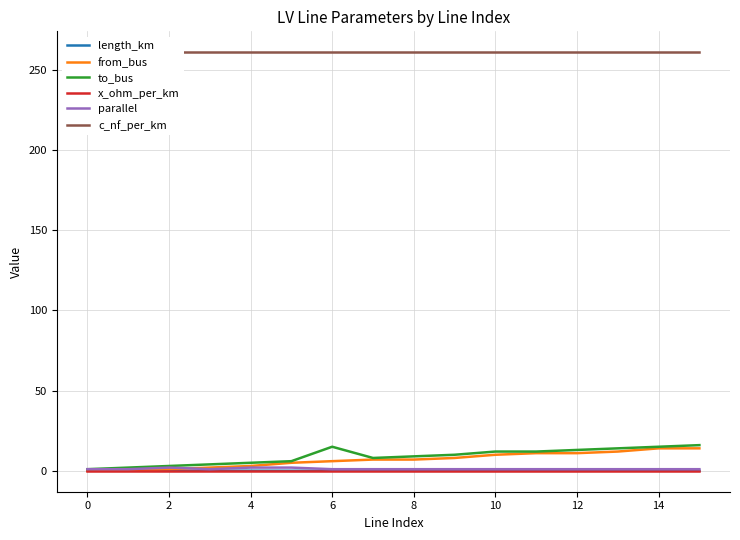

Where is the first local maximum for parallel?

2